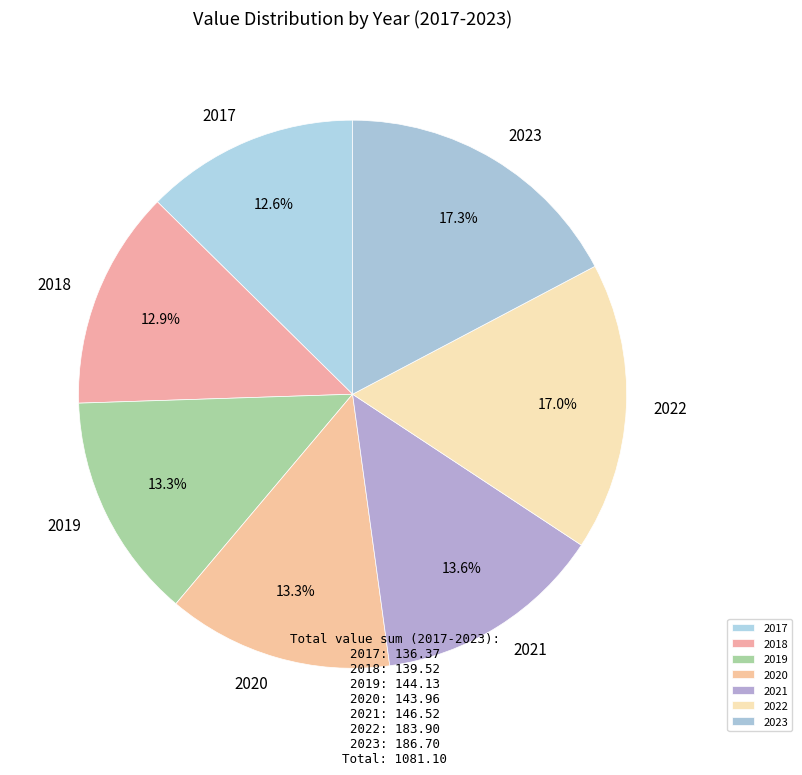

Is there a majority slice in this chart?

No